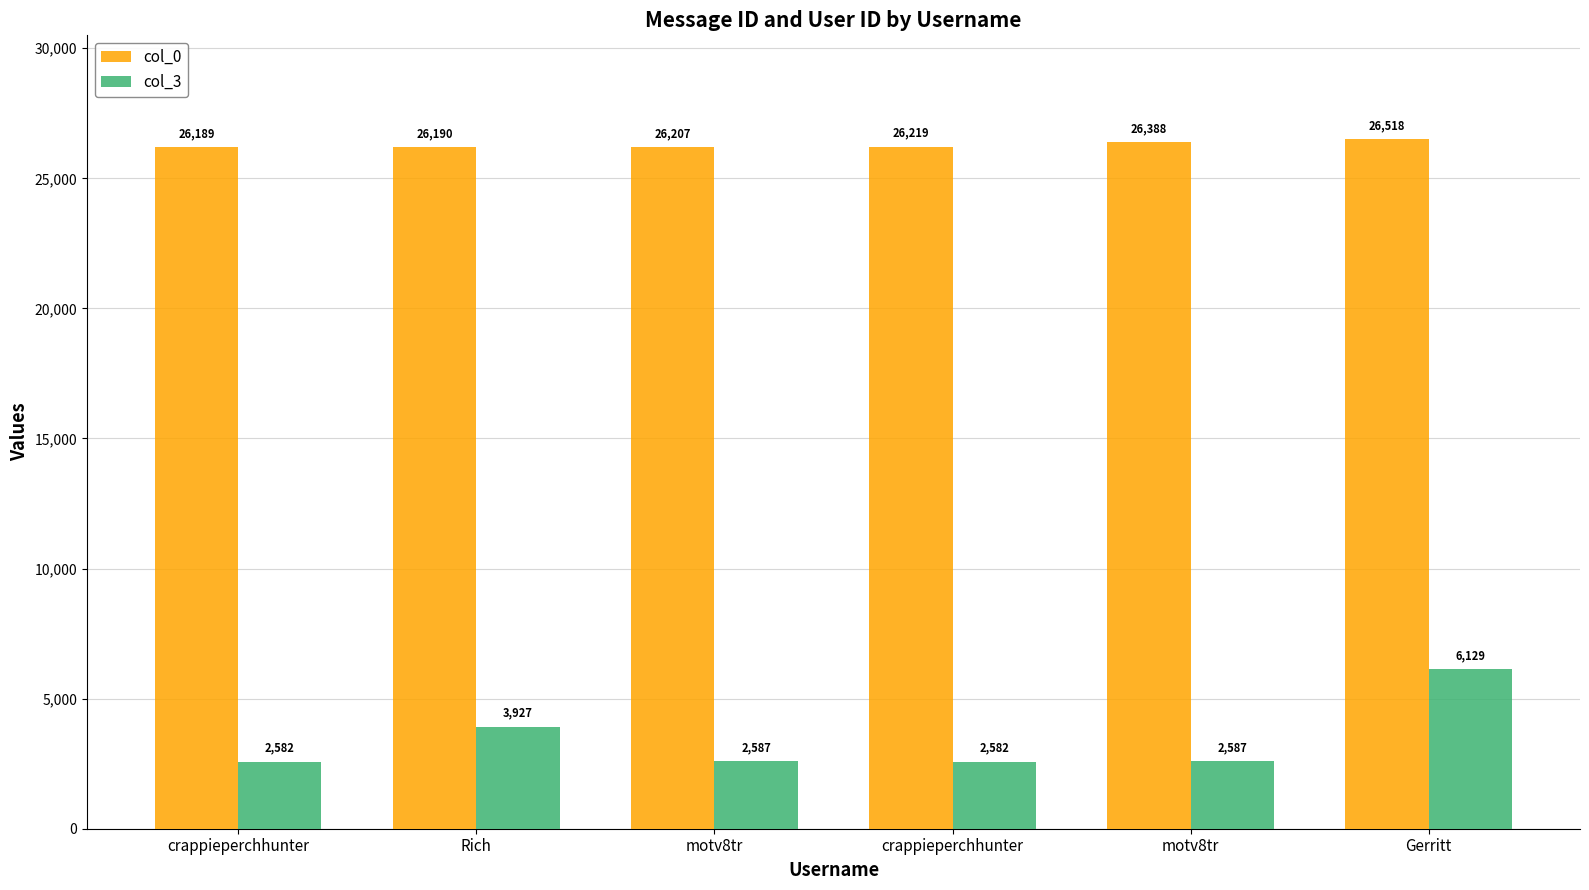

Does the chart contain stacked bars?

No